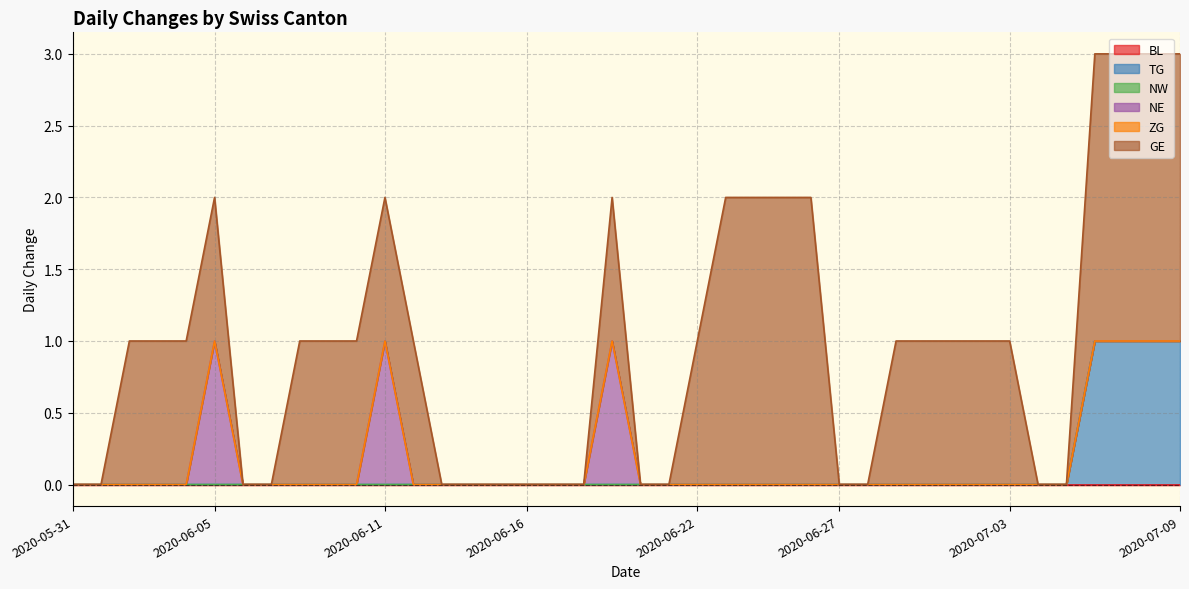

Is the value of NW at 2020-06-12 greater than the value of GE at 2020-07-01?

No